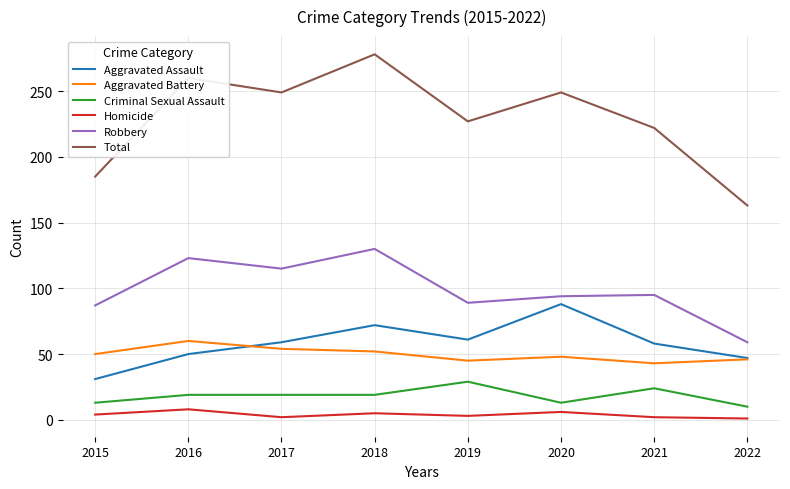

The value of Criminal Sexual Assault at 2021 is 40. True or false?

False